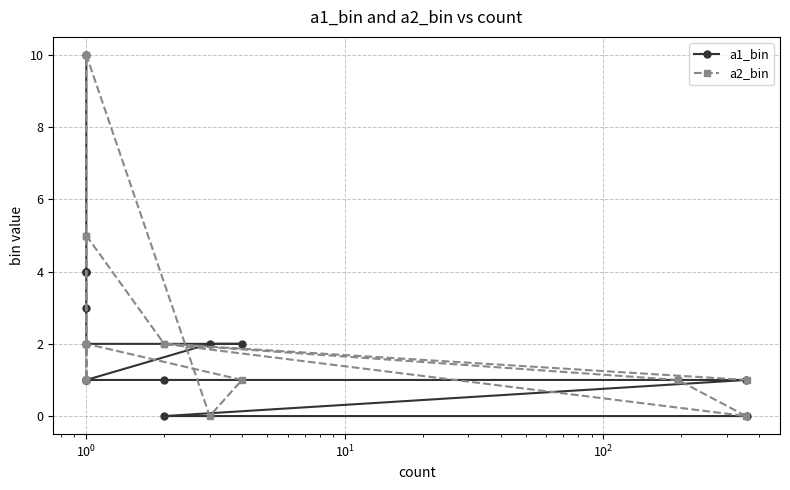

True or false: a2_bin and a1_bin cross at least once.

True